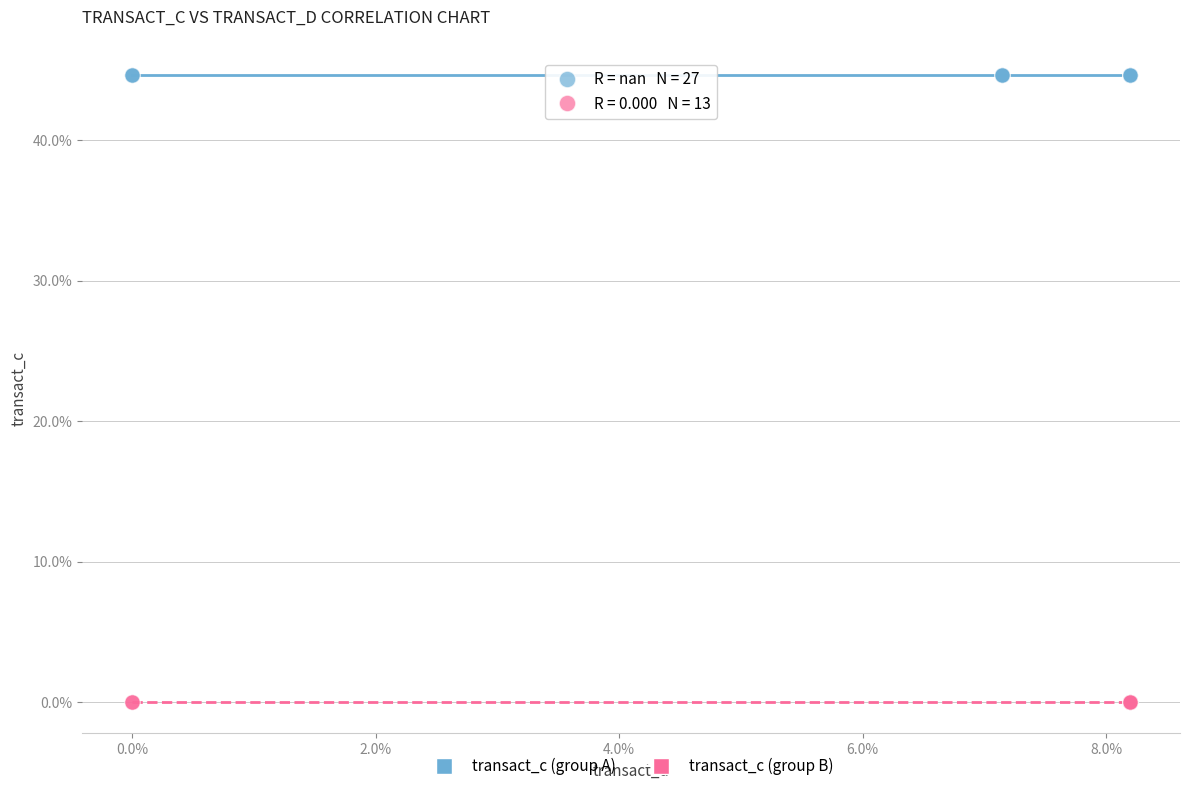

Which series reaches the minimum Y coordinate?

transact_c (group B)